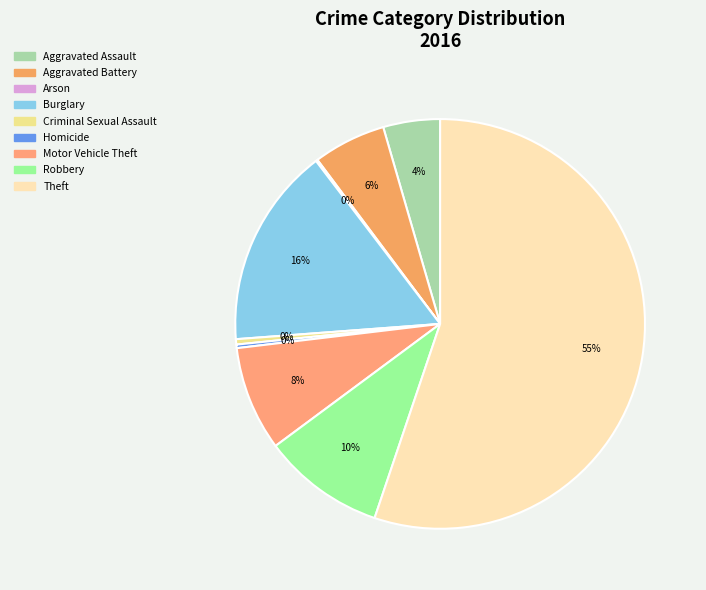

Approximately how many times larger is the value at Burglary compared to Criminal Sexual Assault?

37.7